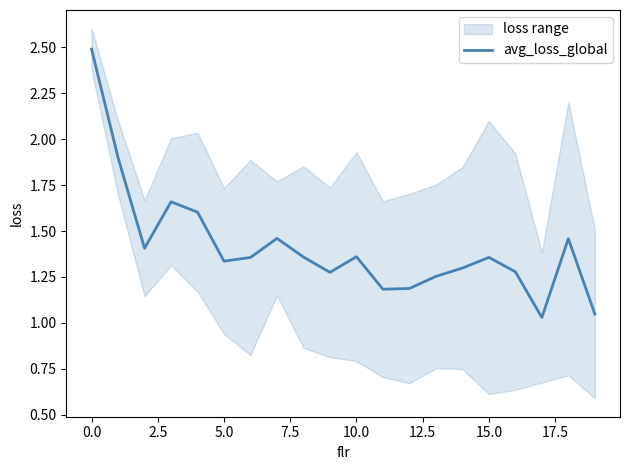

At which category does the chart reach its minimum across all series?

17